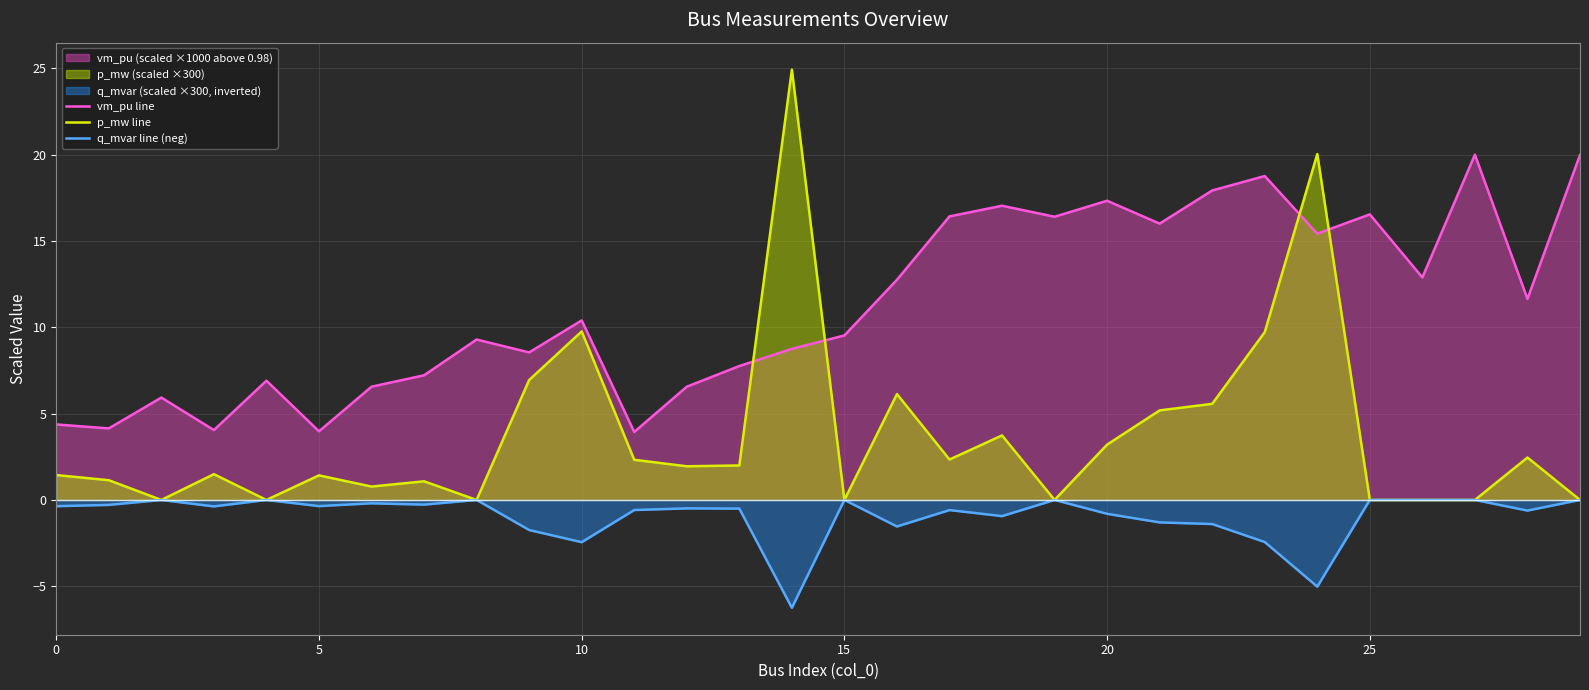

List the series in order of their peak value, lowest first.

q_mvar line (neg), vm_pu line, p_mw line